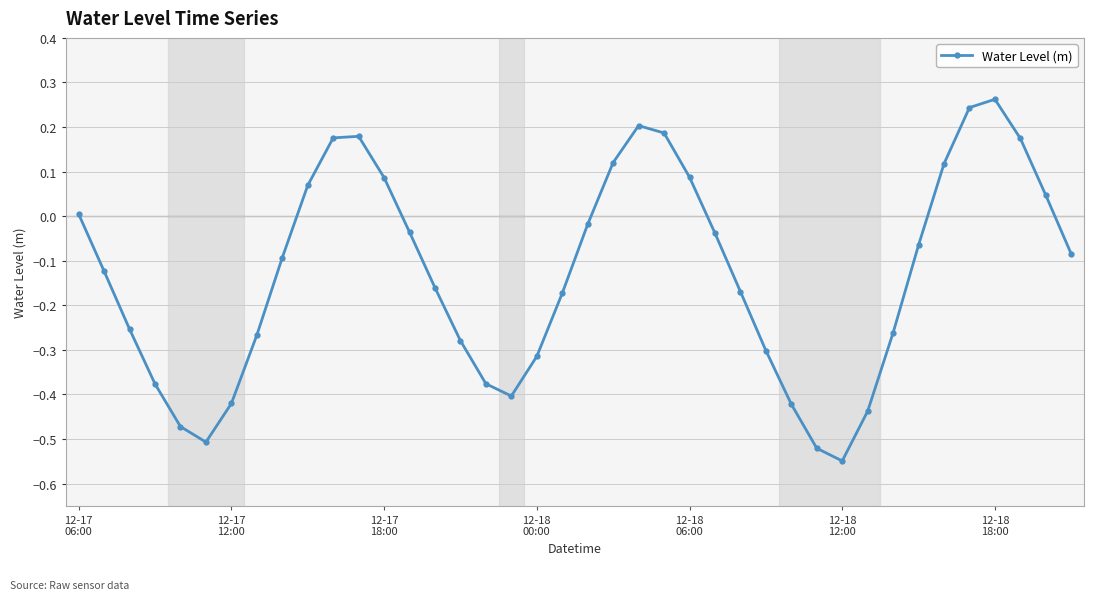

How many points are lower than both their immediate neighbors (excluding endpoints)?

3